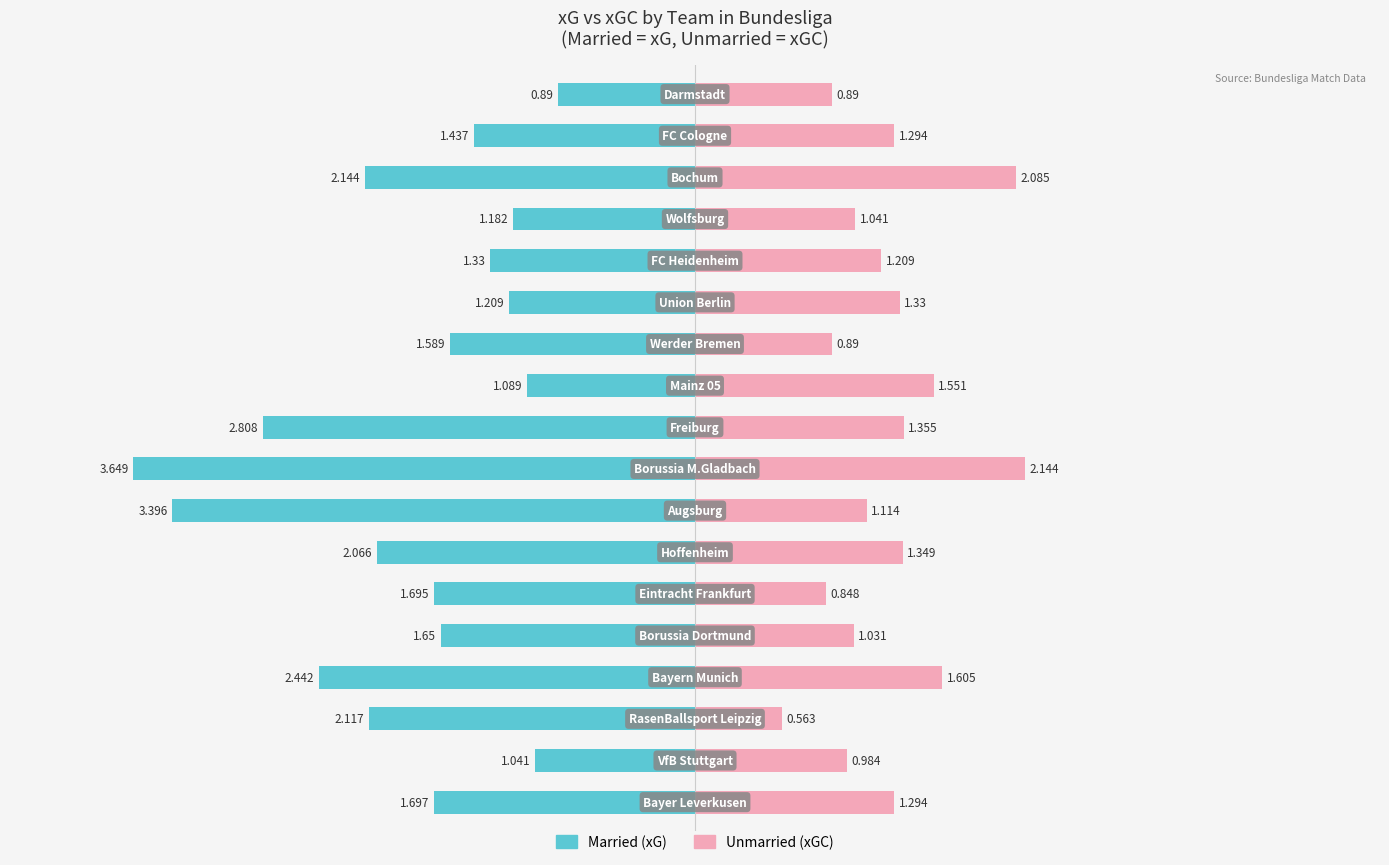

What is the average value of the Married (xG) series?

-1.9